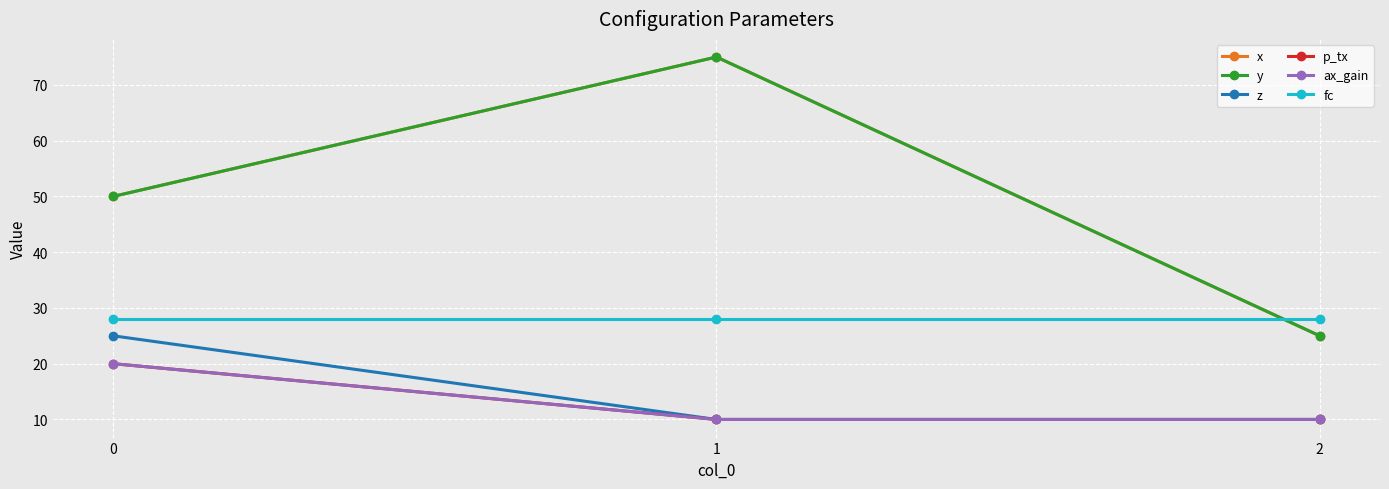

What value does the y series have at 0, to the nearest 5?

50